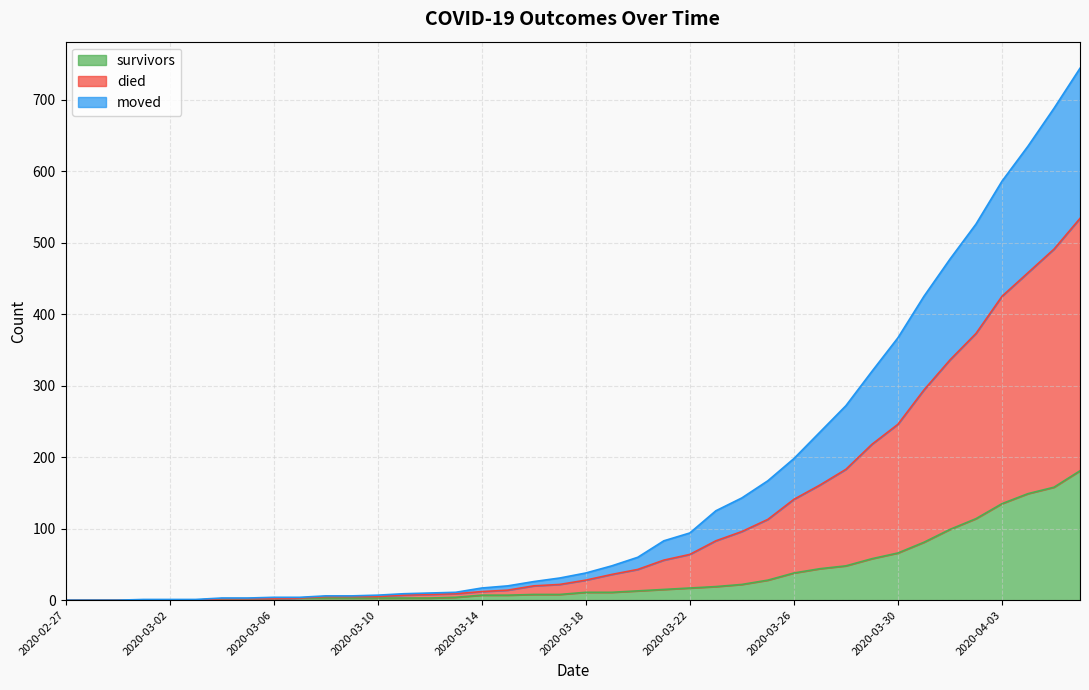

How many data points in died are less than 38?

20